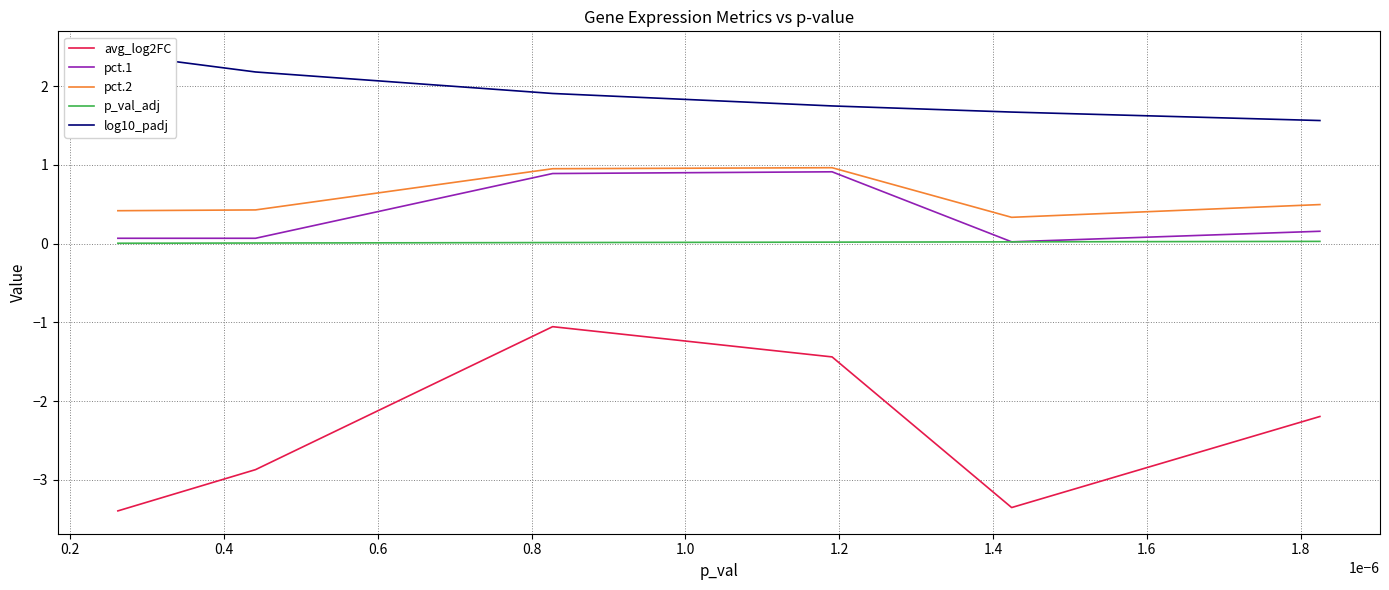

How many interior local peaks does the pct.1 series have?

1